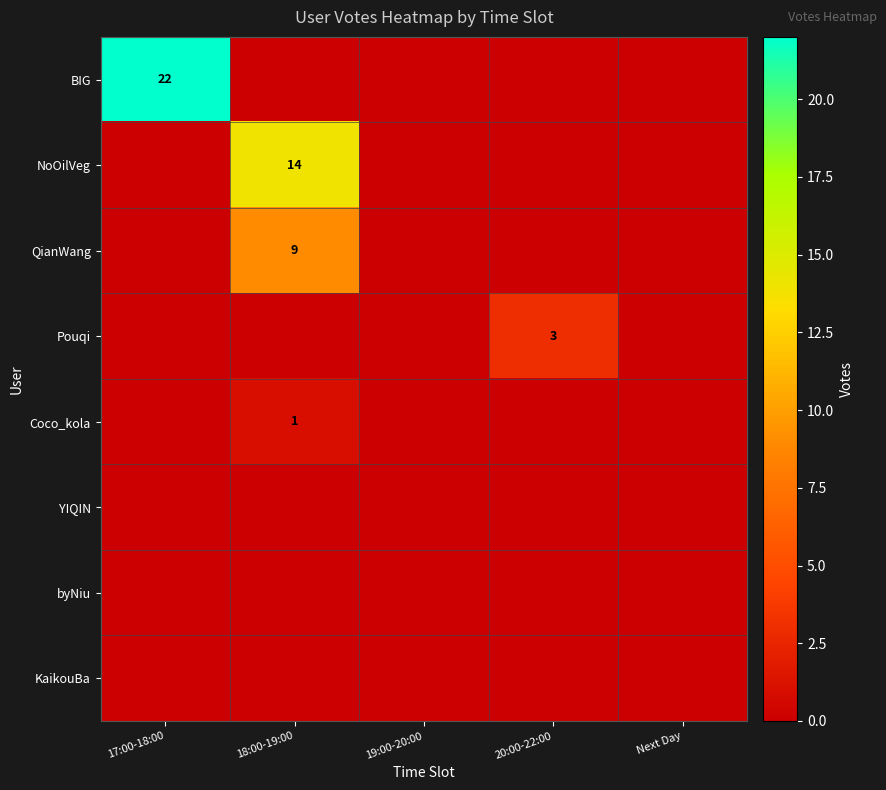

Rank the series by their maximum value, from lowest to highest.

YIQIN, byNiu, KaikouBa, Coco_kola, Pouqi, QianWang, NoOilVeg, BIG